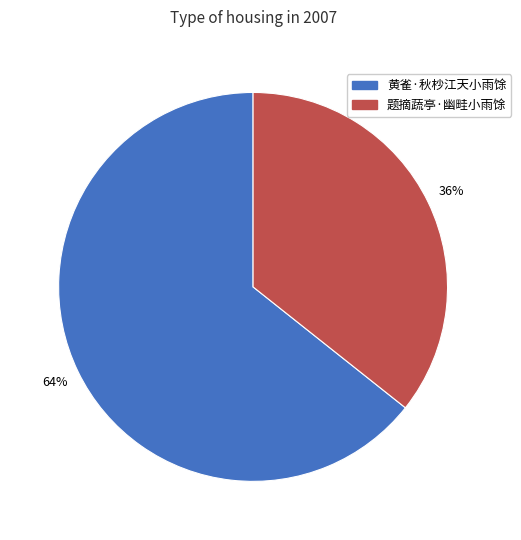

What percentage is the 题摘蔬亭·幽畦小雨馀 slice, to the nearest percent?

36%